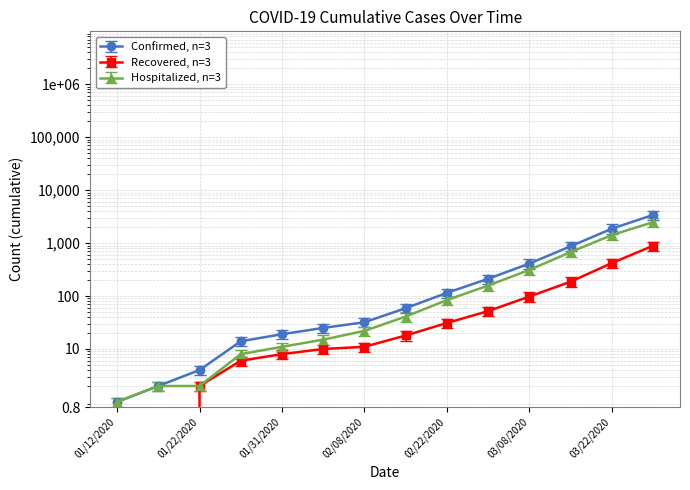

Which series has the largest total across all categories?

Confirmed